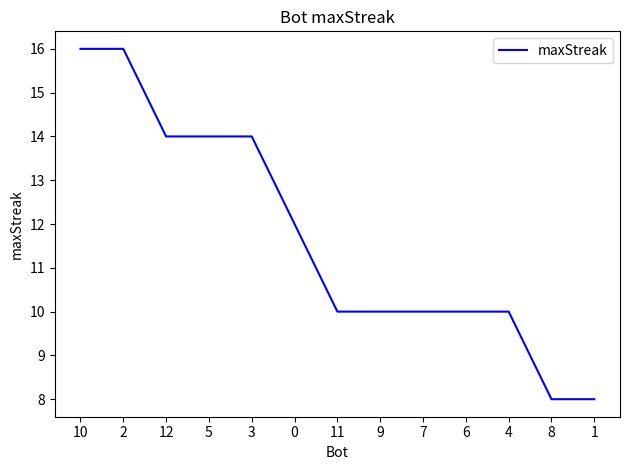

What is the sum of all values?

152